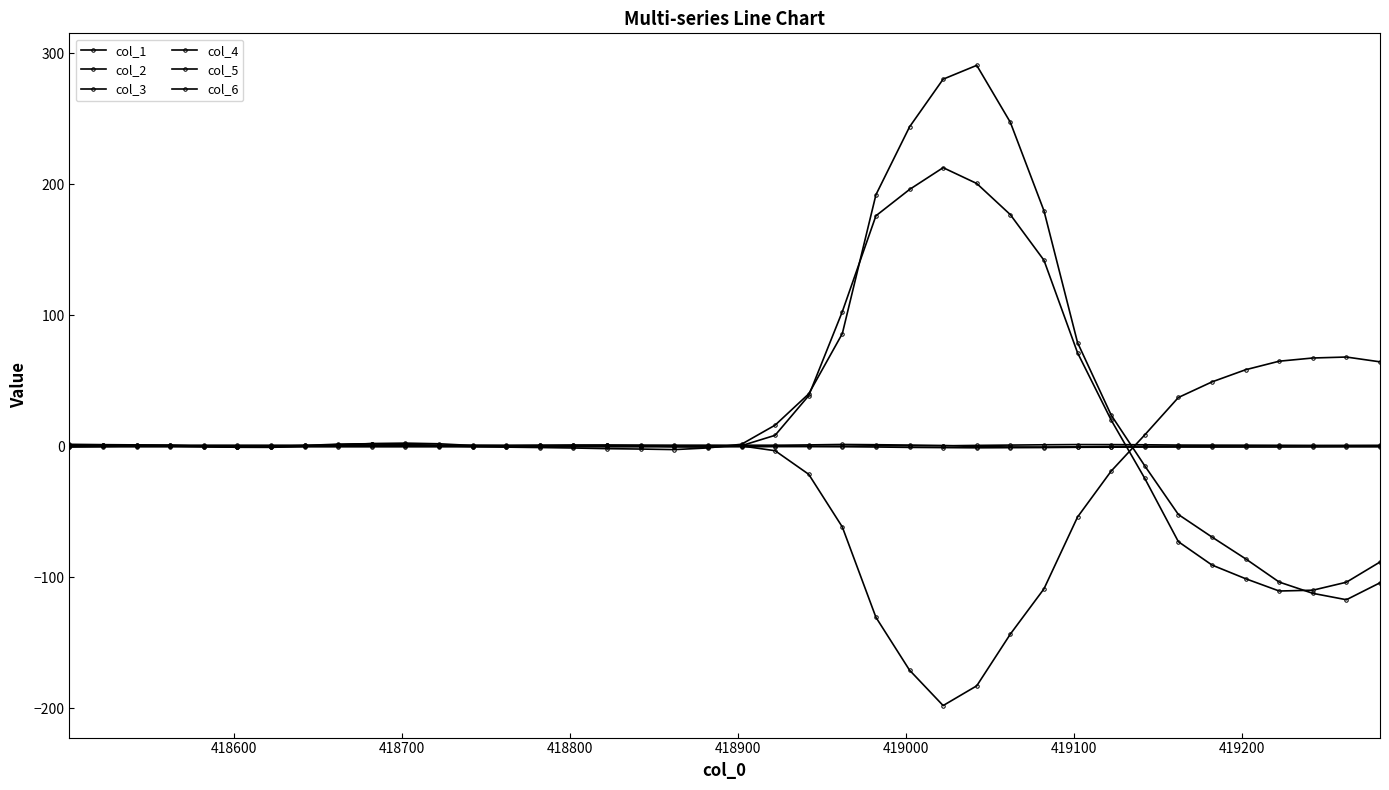

How many data points does each series have?

40